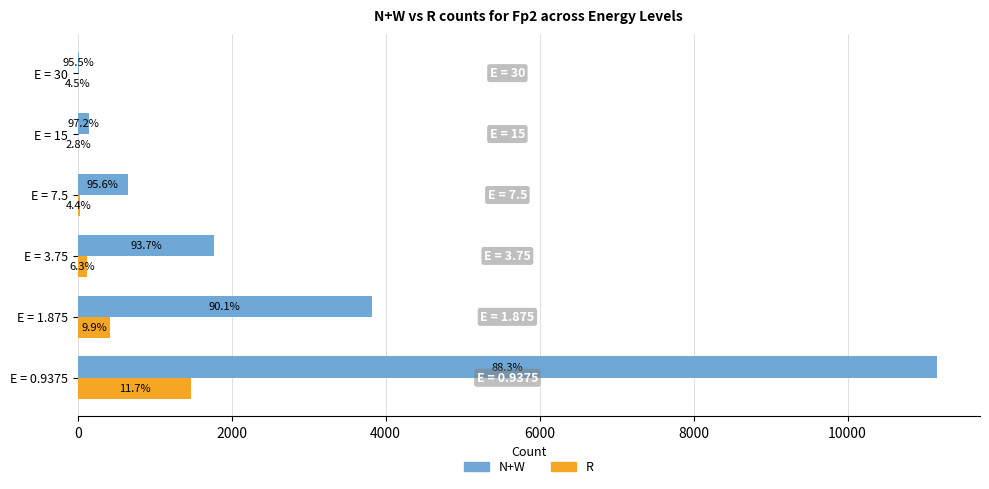

Are the bars grouped side by side (vs. stacked)?

Yes